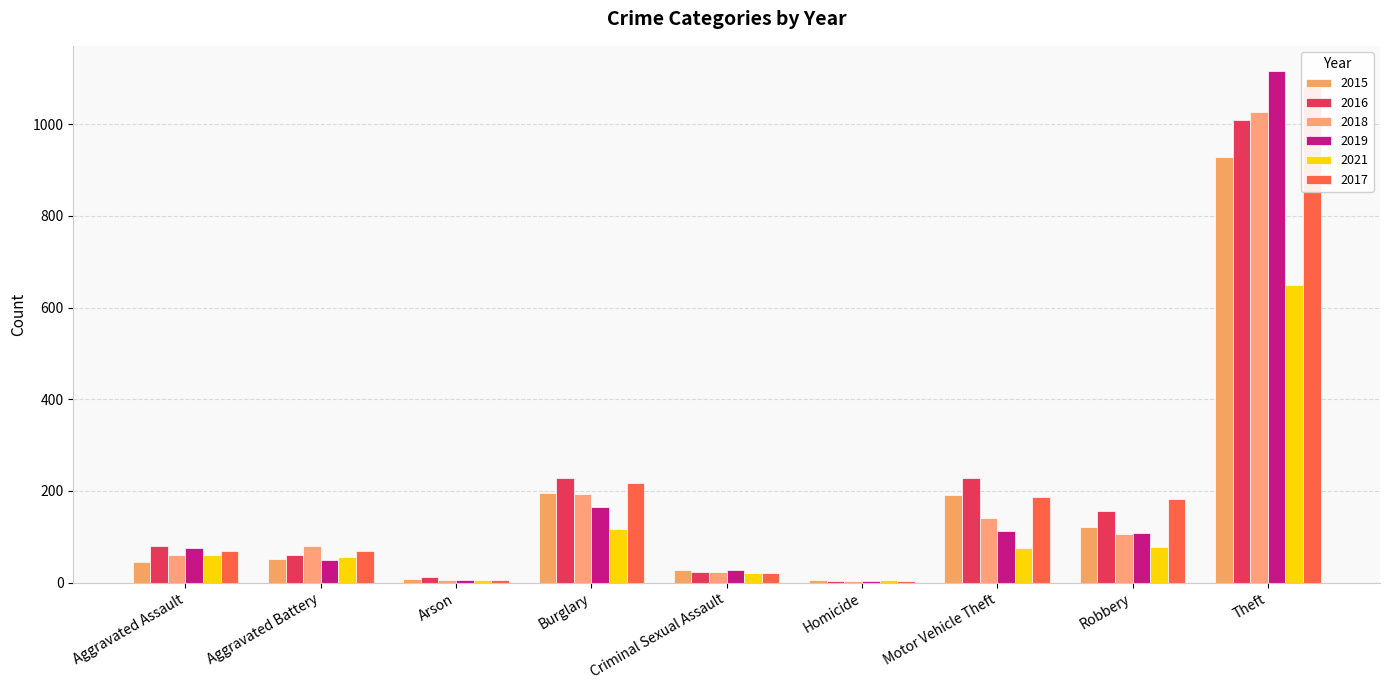

What is the value of the 2019 bar at the 8th from the left?

108